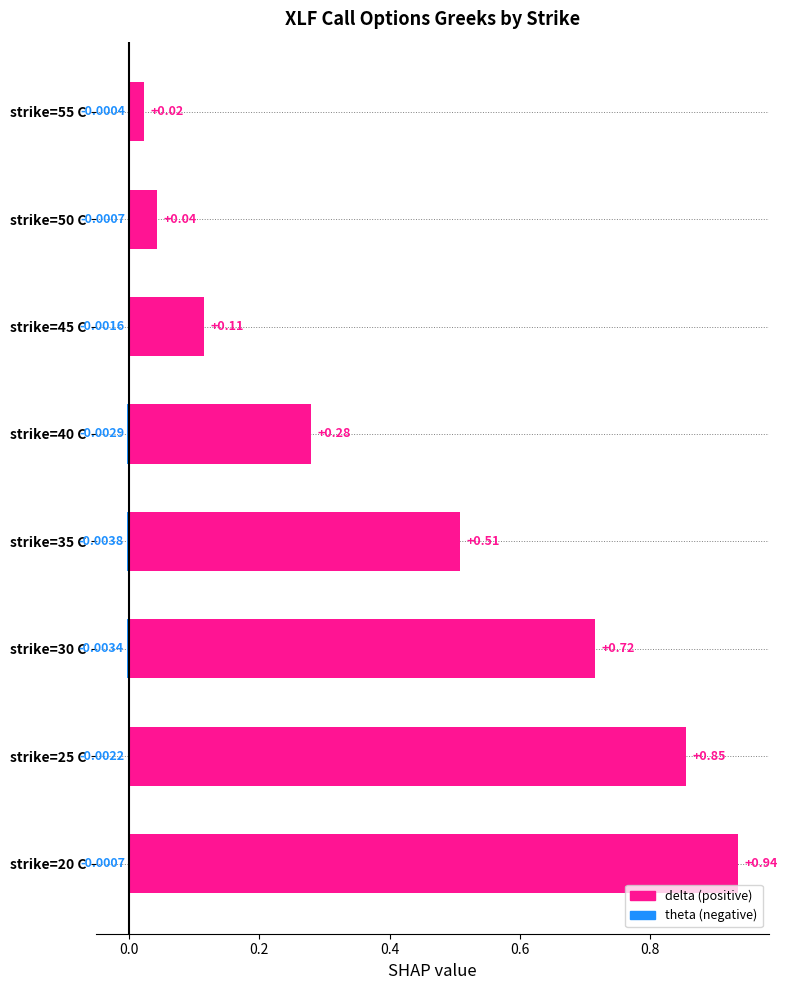

Between strike=30 C and strike=50 C, which series saw the biggest shift?

delta